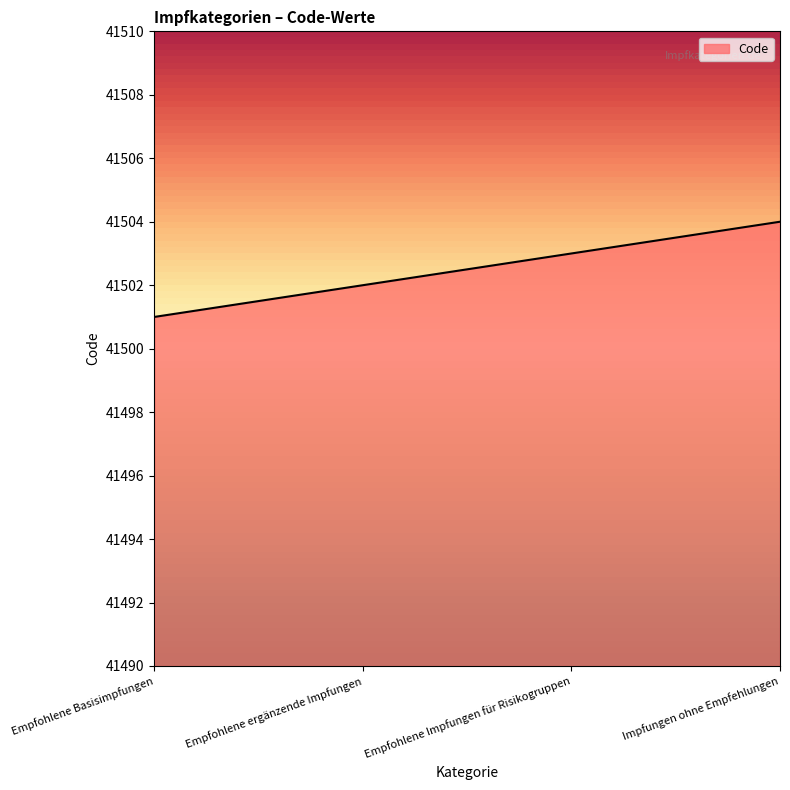

How many lines are shown in the chart?

1